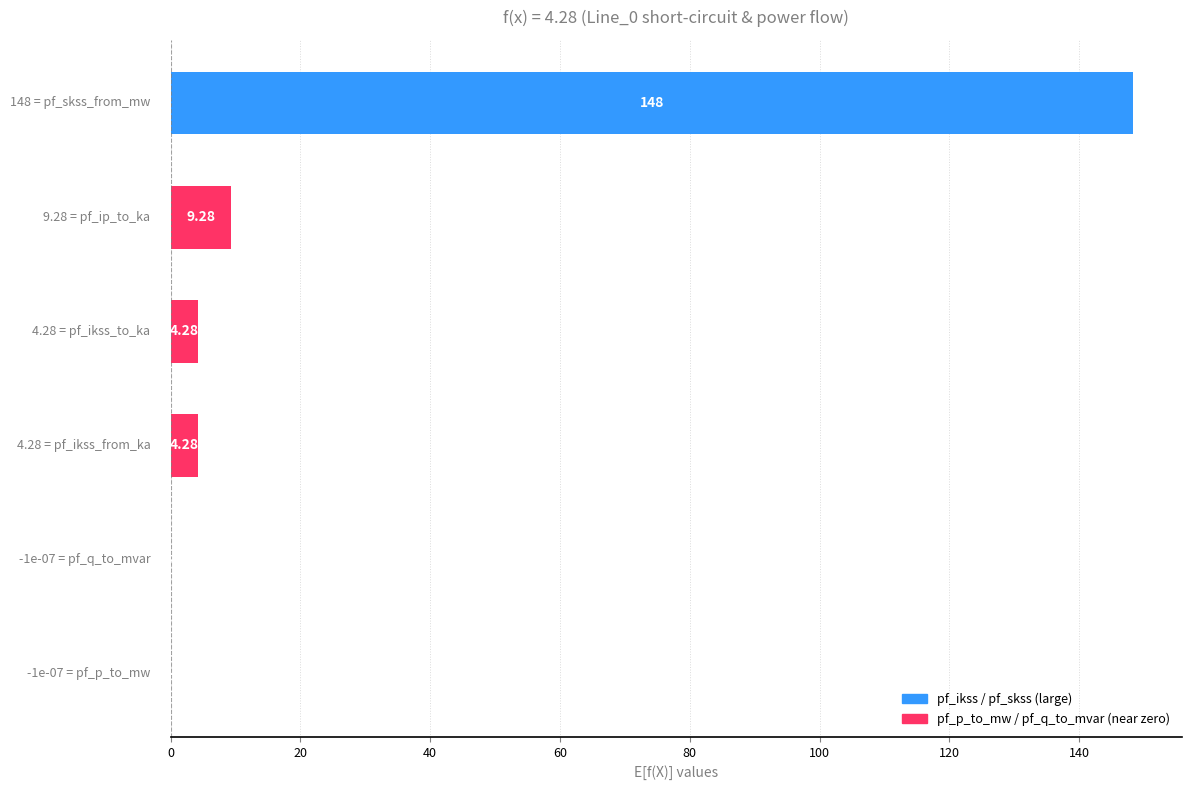

How many values exceed 4?

4